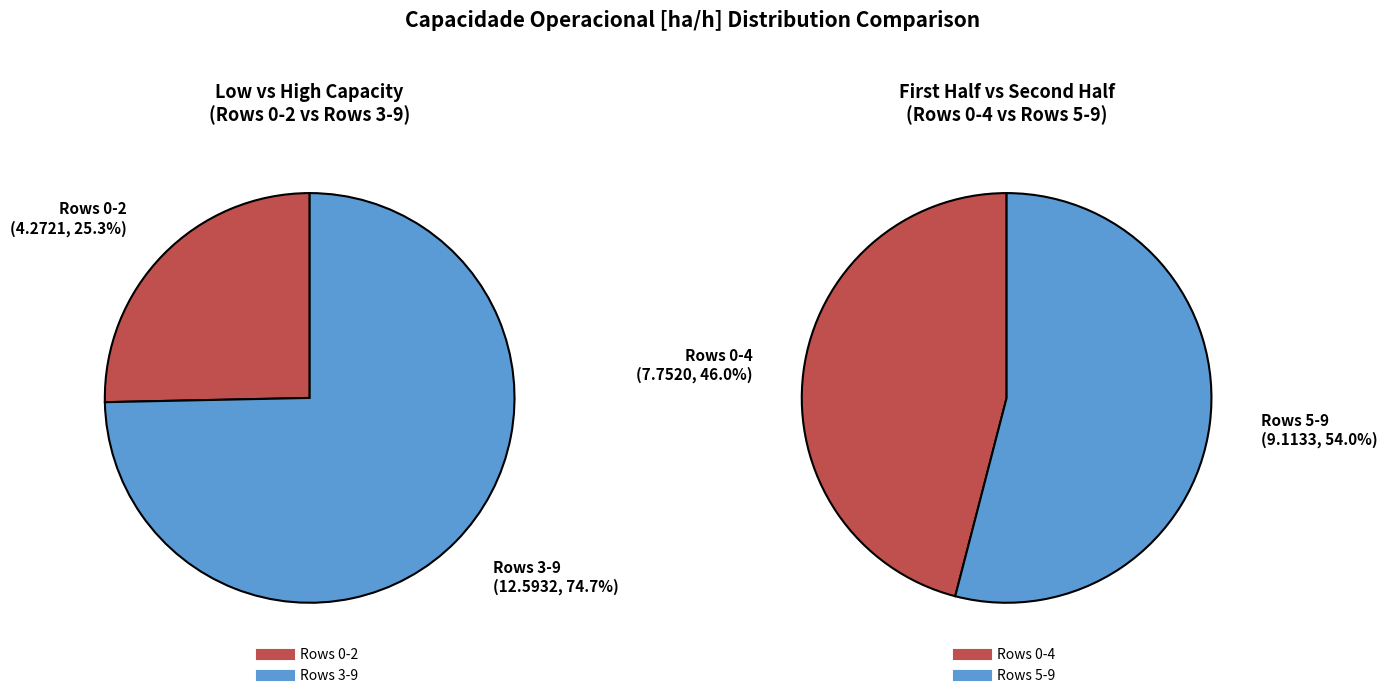

To the nearest percent, what portion does Row 0 represent?

7%